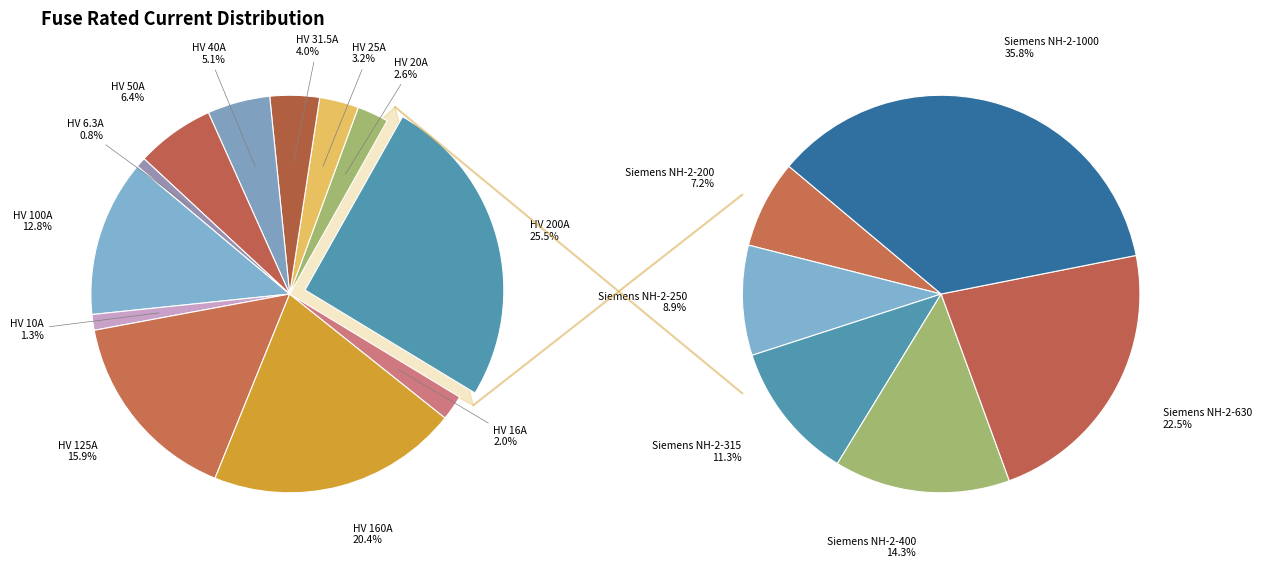

What percentage do HV 100A and HV 40A together represent?

17.9%